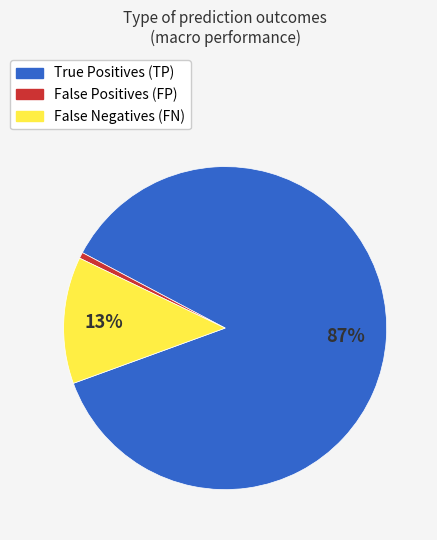

To the nearest percent, what is the average slice percentage?

33%